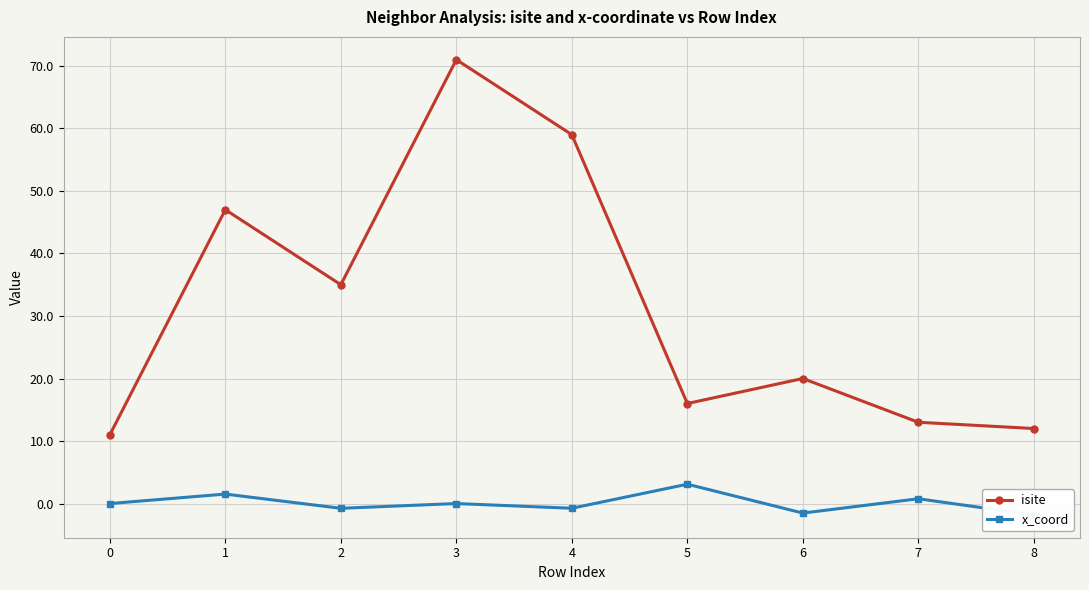

What are all the series names shown in the legend?

isite, x_coord